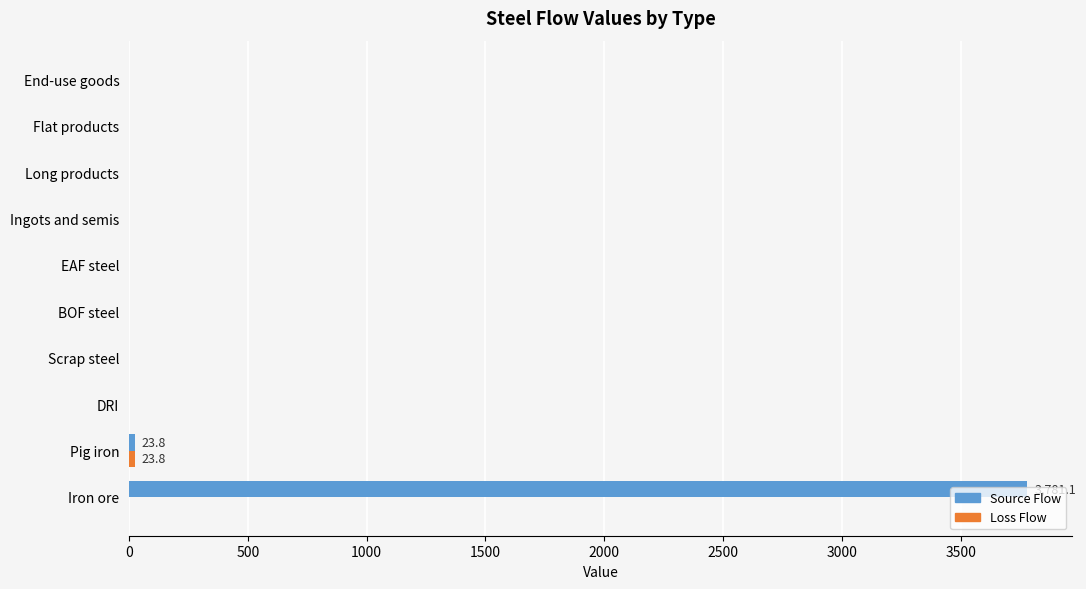

What is the sum of all Source Flow values?

3805.0